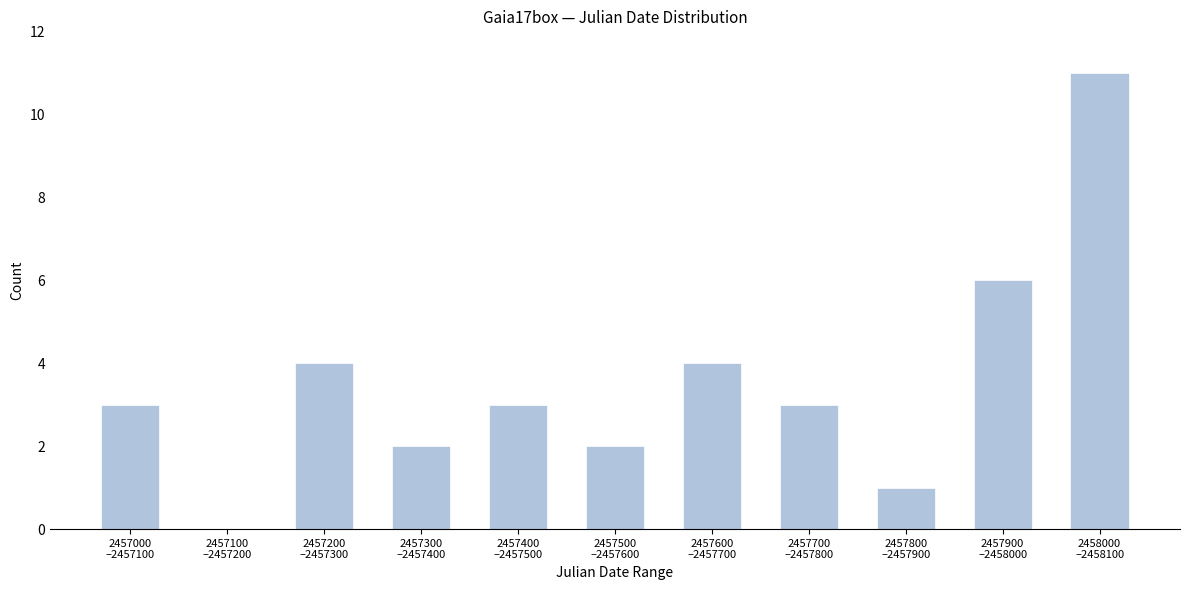

What is the maximum value shown in the chart?

11